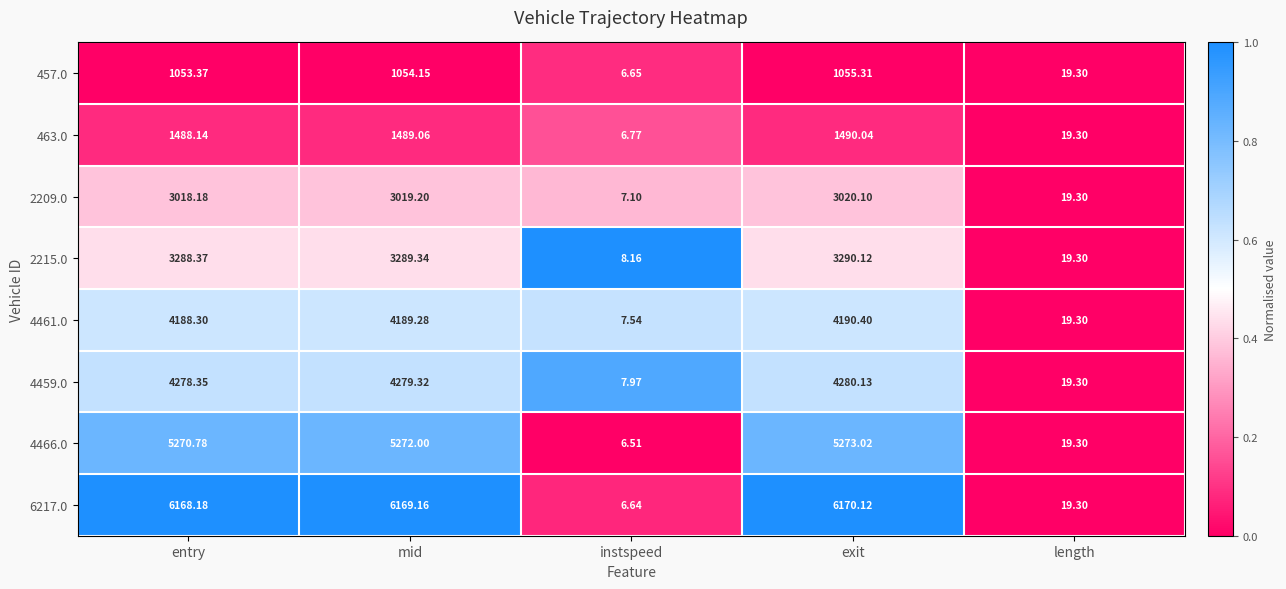

How many data points does each series have?

5